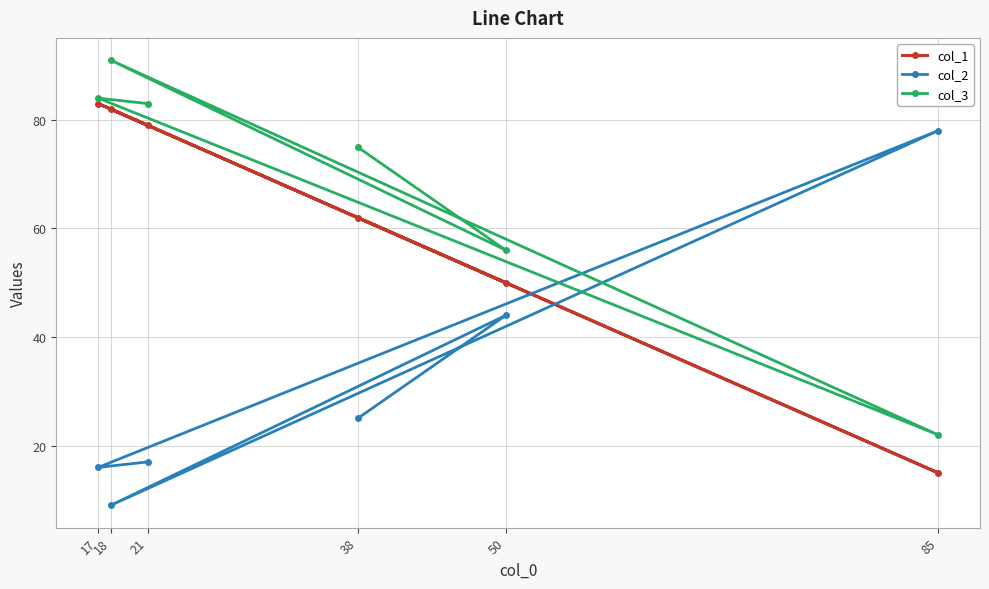

How many intersections are there between col_2 and col_1?

2